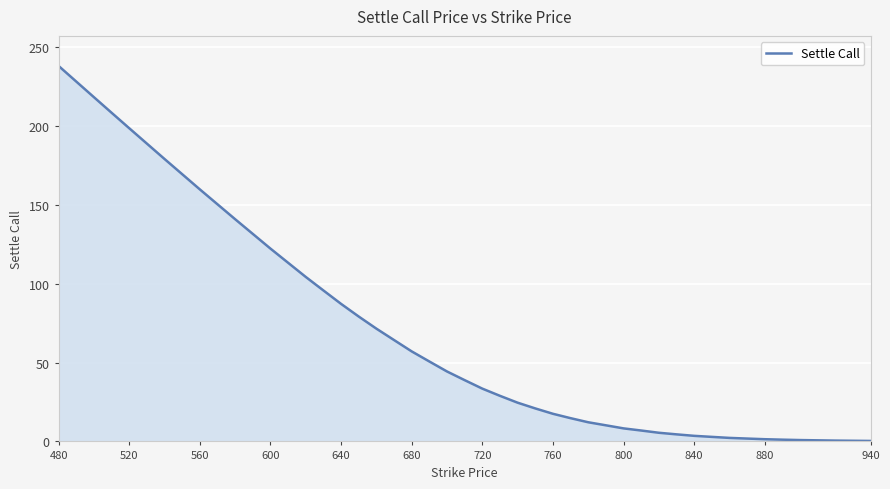

What is the greatest value displayed?

238.2